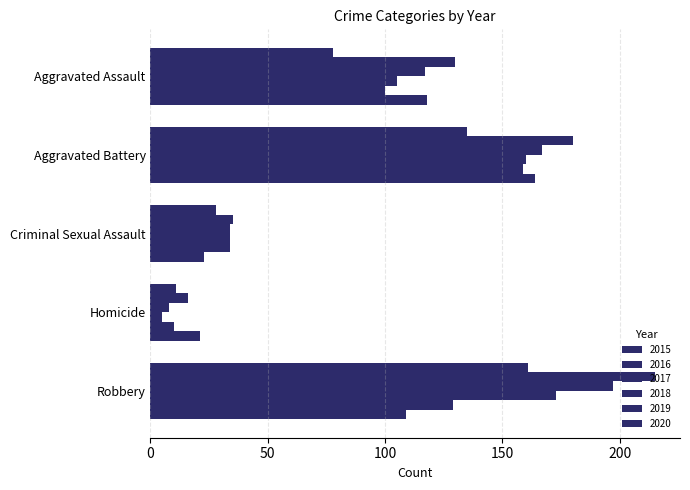

The 2015 series shows 48 at Criminal Sexual Assault. True or false?

False